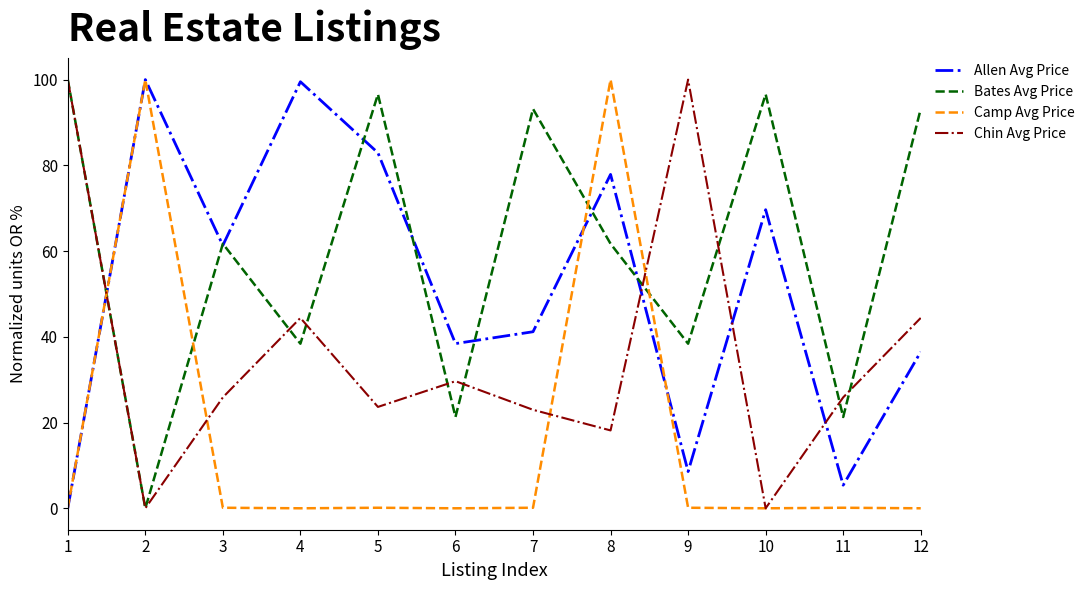

Which series changed the most between 1 and 9?

Bates Avg Price